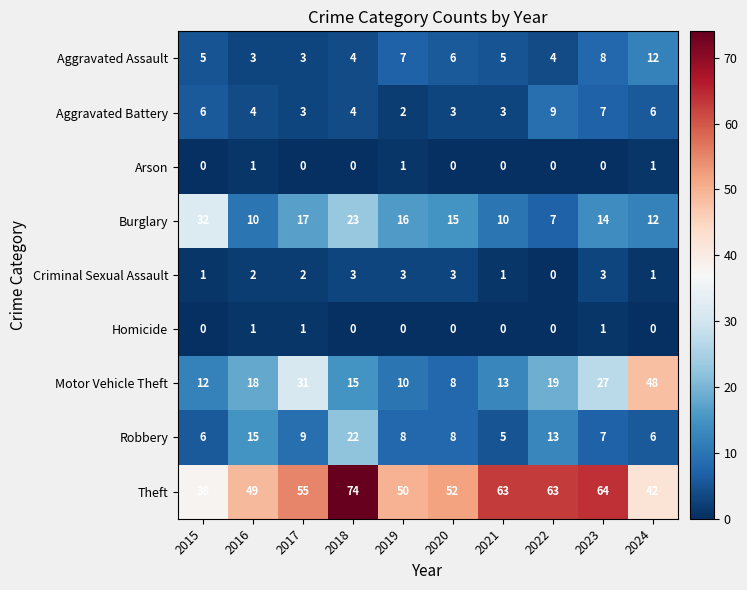

At which category does the chart reach its peak across all series?

2018